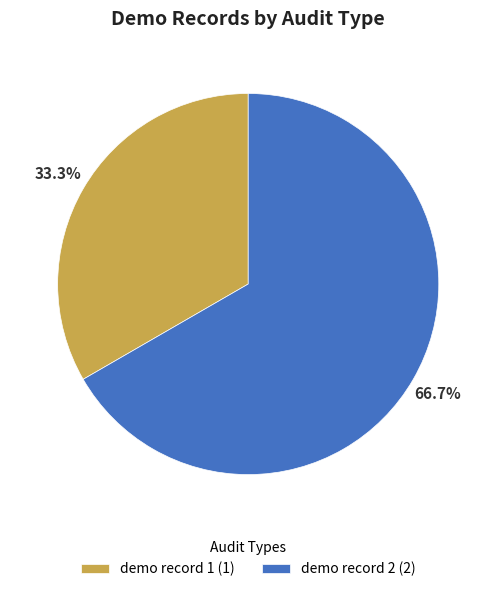

Which slice is the largest?

demo record 2